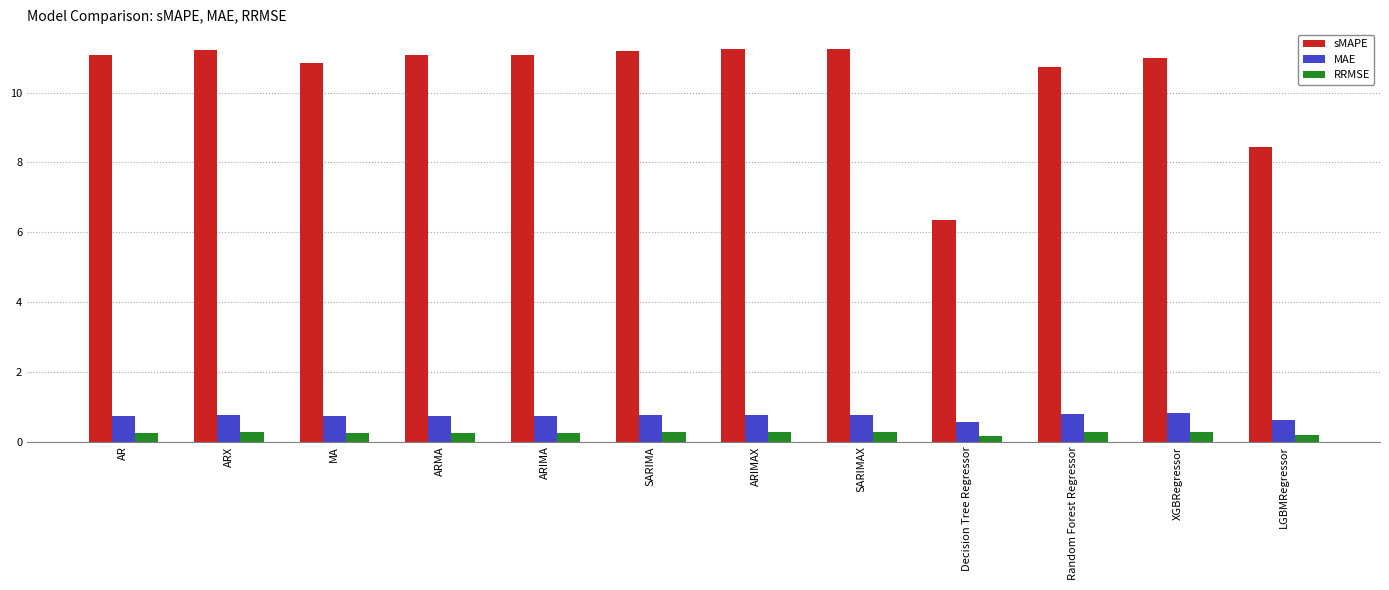

What is the highest value of the sMAPE series?

11.3